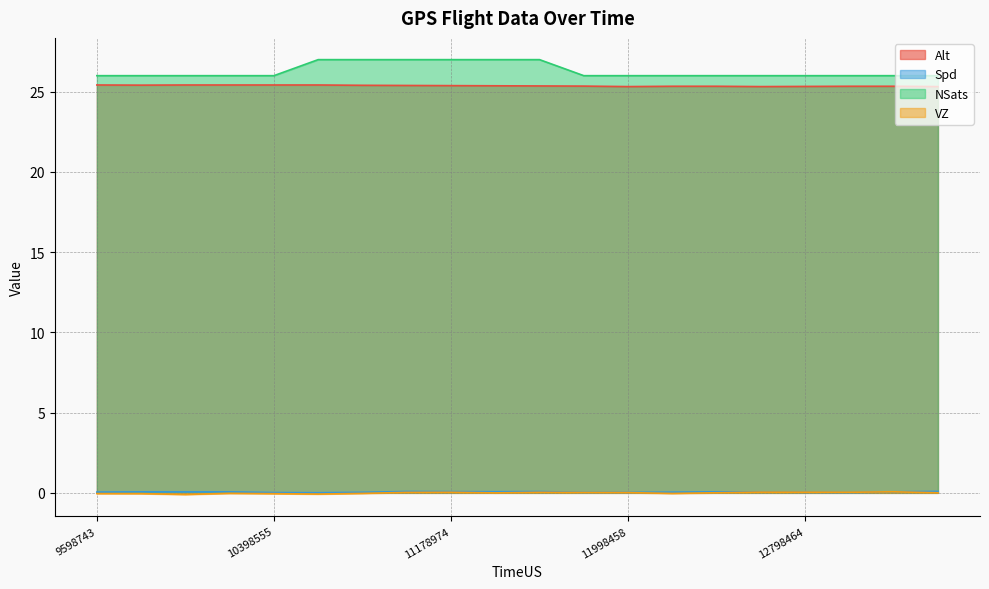

True or false: Alt and VZ intersect in this chart.

False